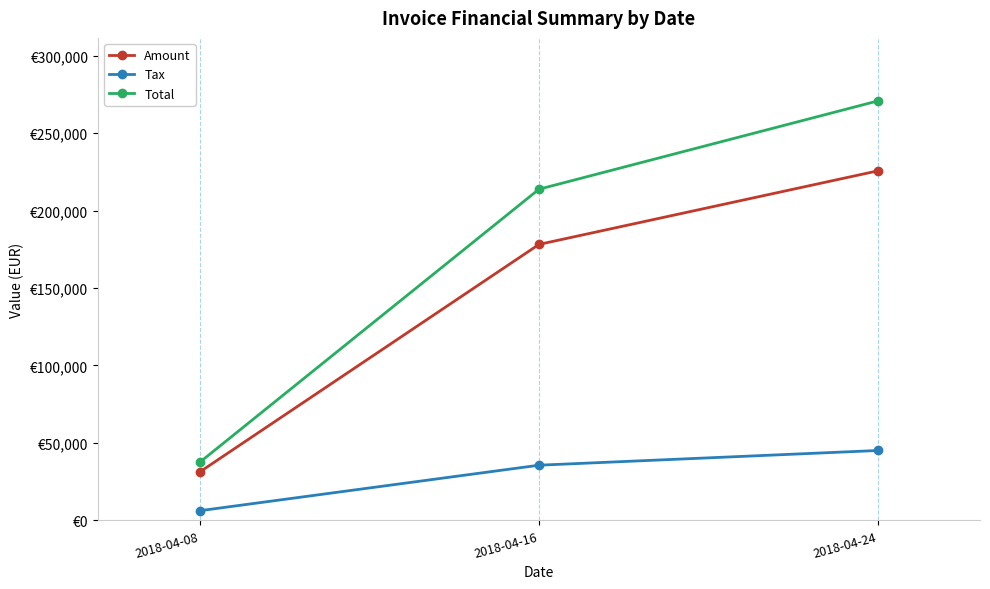

At which category is the sum across all series the highest?

2018-04-24